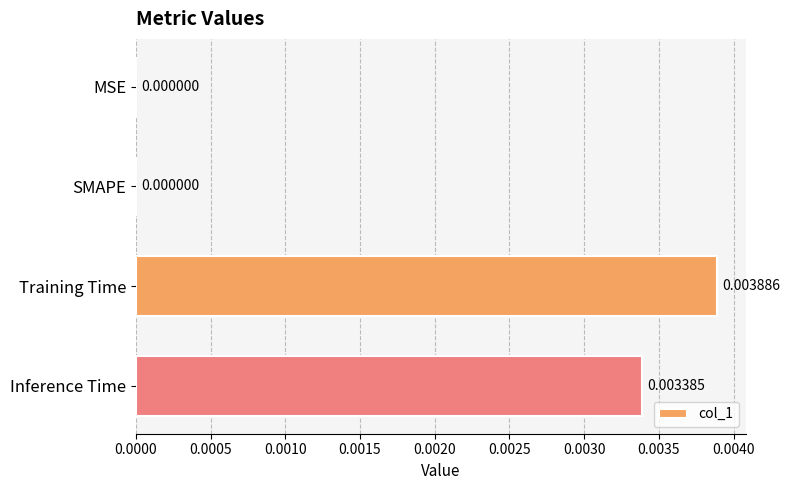

Between Inference Time and Training Time, which is larger?

Training Time